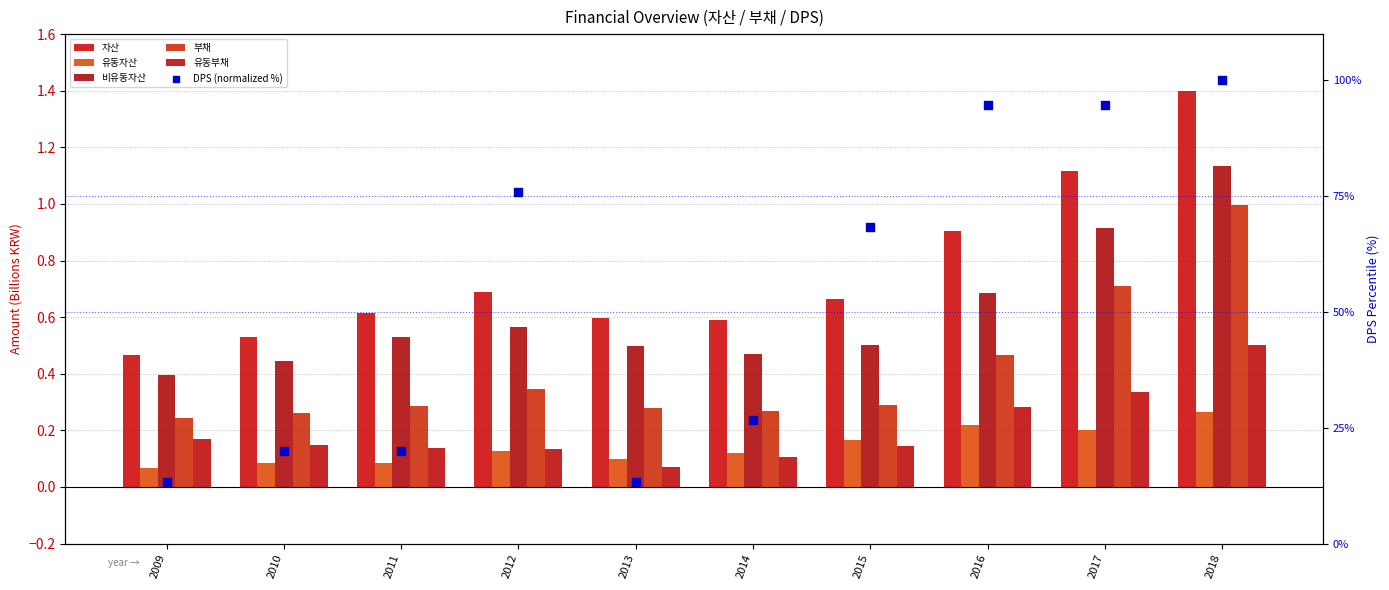

At how many categories does at least one series exceed 53?

5